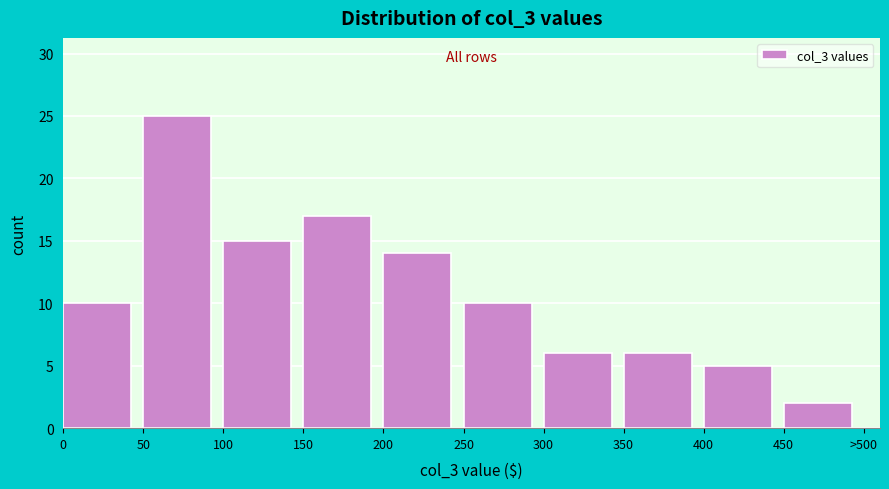

Reading left to right, transcribe all the data shown in this chart.

0=10	50=25	100=15	150=17	200=14	250=10	300=6	350=6	400=5	450=2